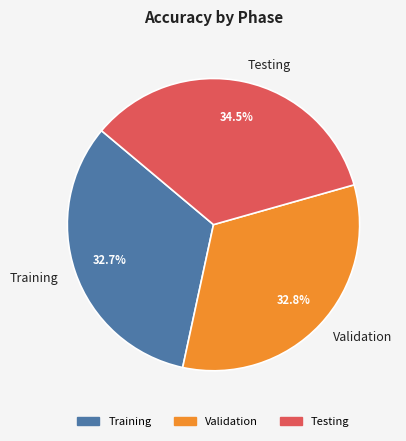

True or false: Validation accounts for 19% of the total.

False